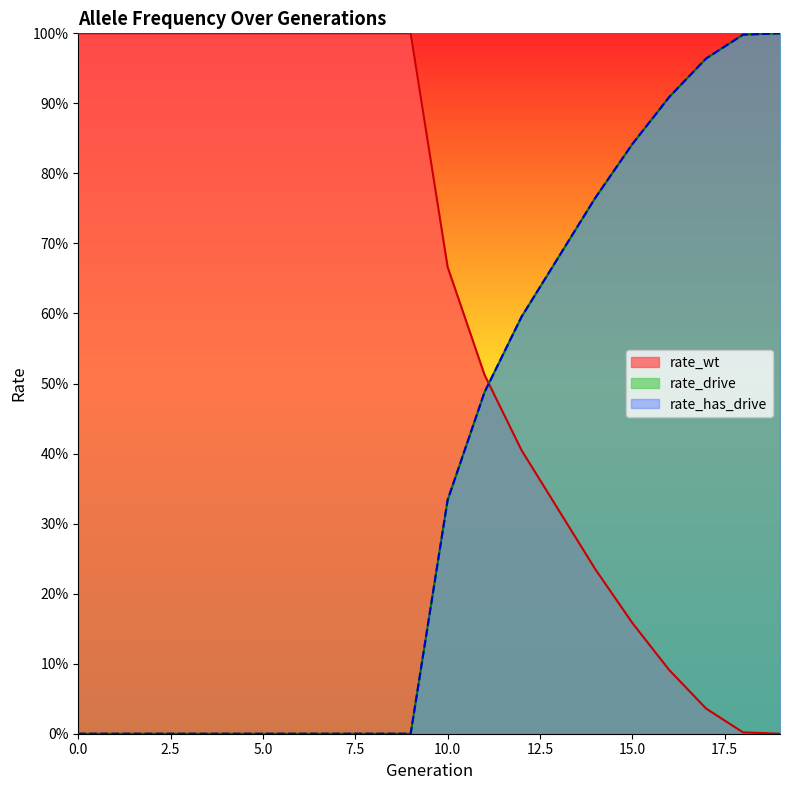

Count the number of data series in this chart.

3